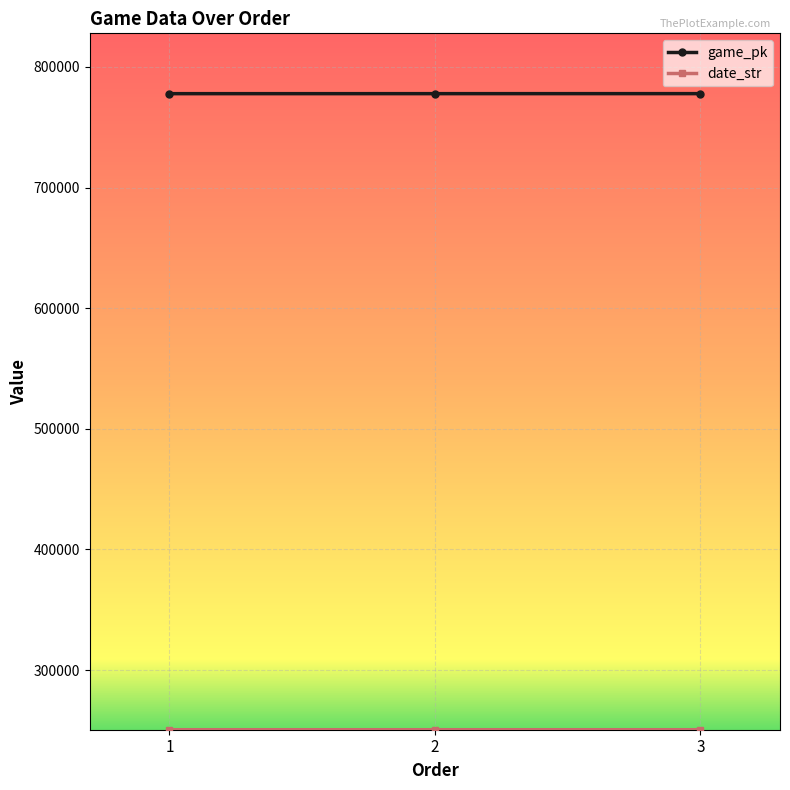

What is the average value of the game_pk series?

777876